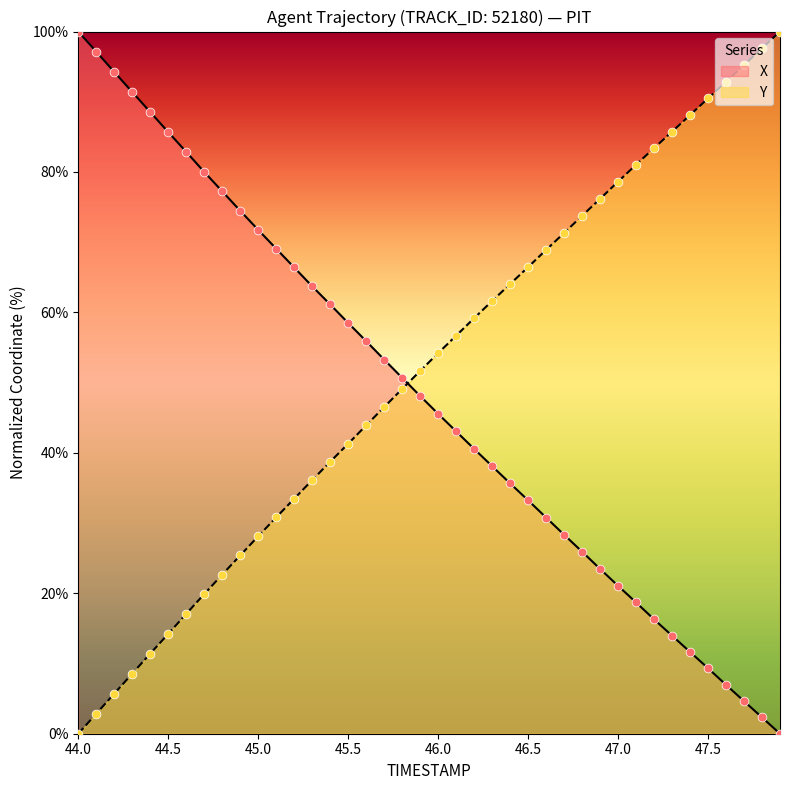

Which series contains the lowest Y value?

X